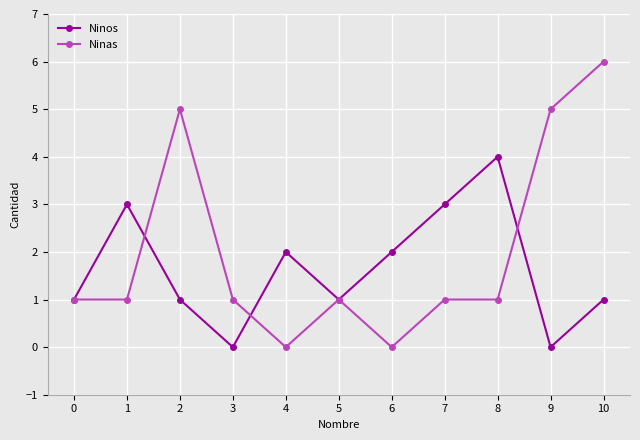

Reading left to right, extract all data points from this chart.

Ninos: 1	3	1	0	2	1	2	3	4	0	1
Ninas: 1	1	5	1	0	1	0	1	1	5	6